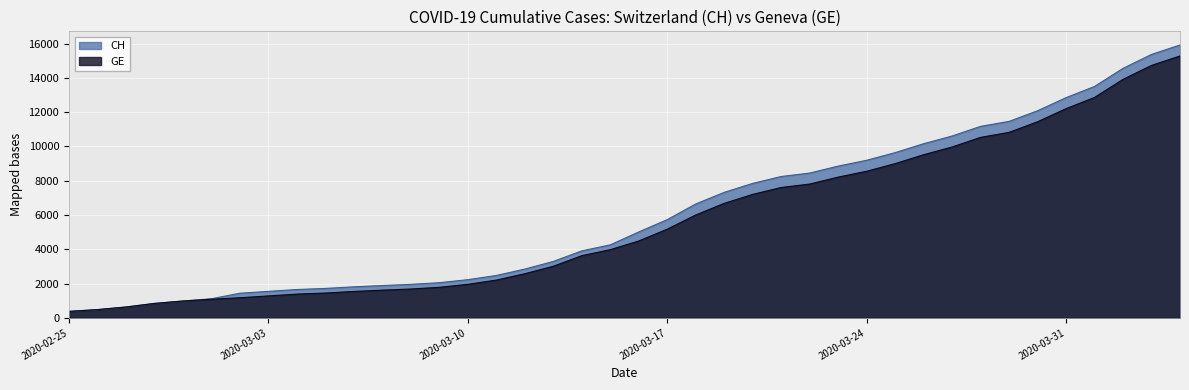

Is the value of CH at 2020-03-18 greater than the value of GE at 2020-03-24?

No